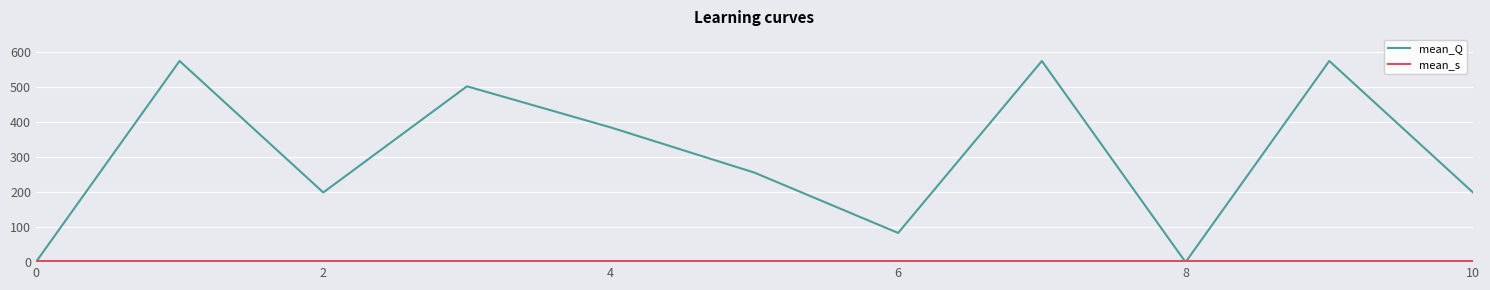

Which series has the largest total across all categories?

mean_Q